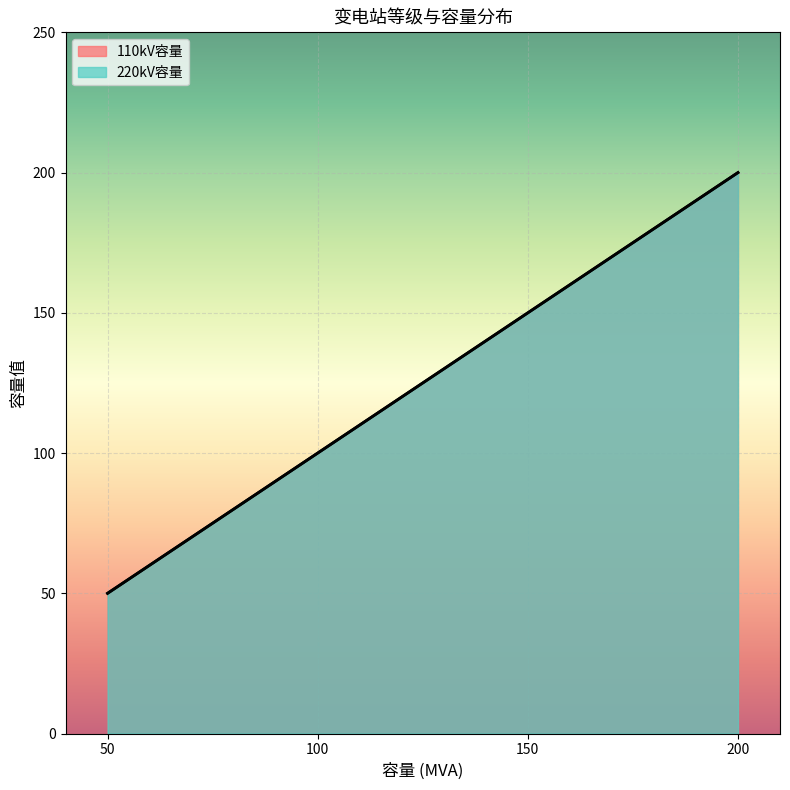

Which series has the largest total across all categories?

110kV容量